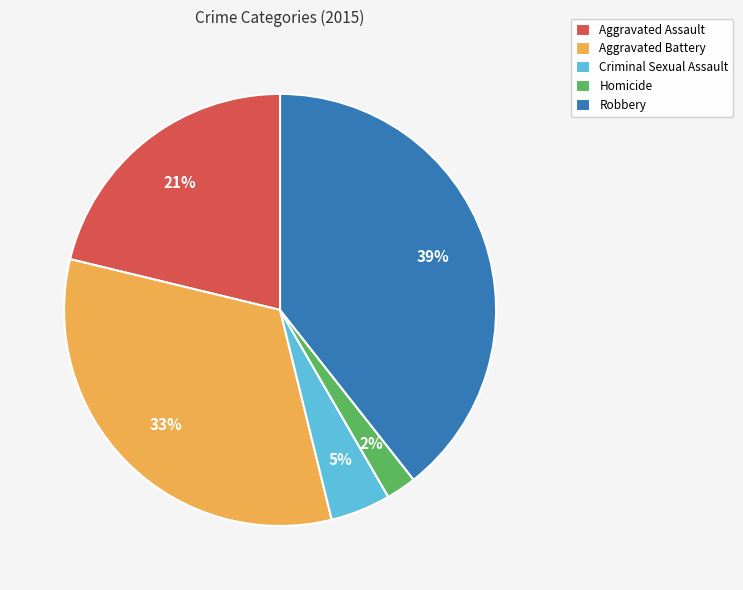

Rank the categories by value from highest to lowest.

Robbery, Aggravated Battery, Aggravated Assault, Criminal Sexual Assault, Homicide